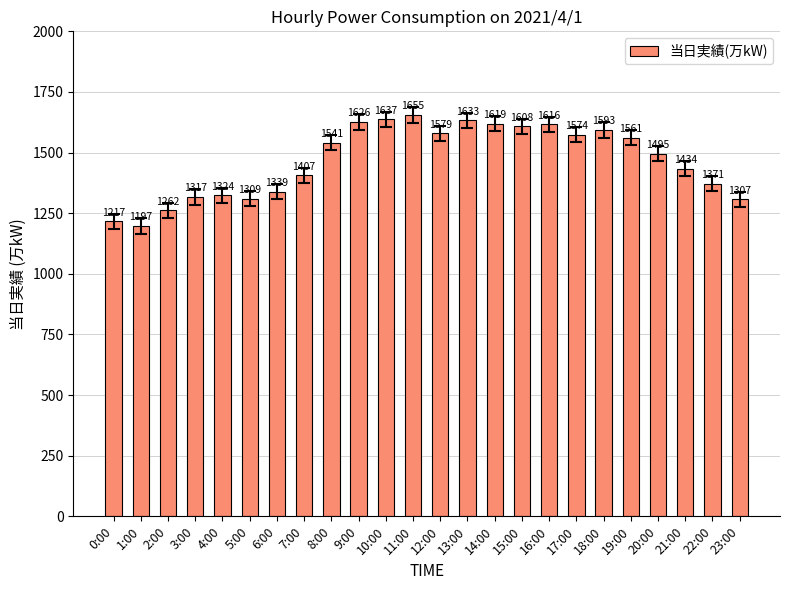

What is the approximate value at 6:00, to the nearest 10?

1340